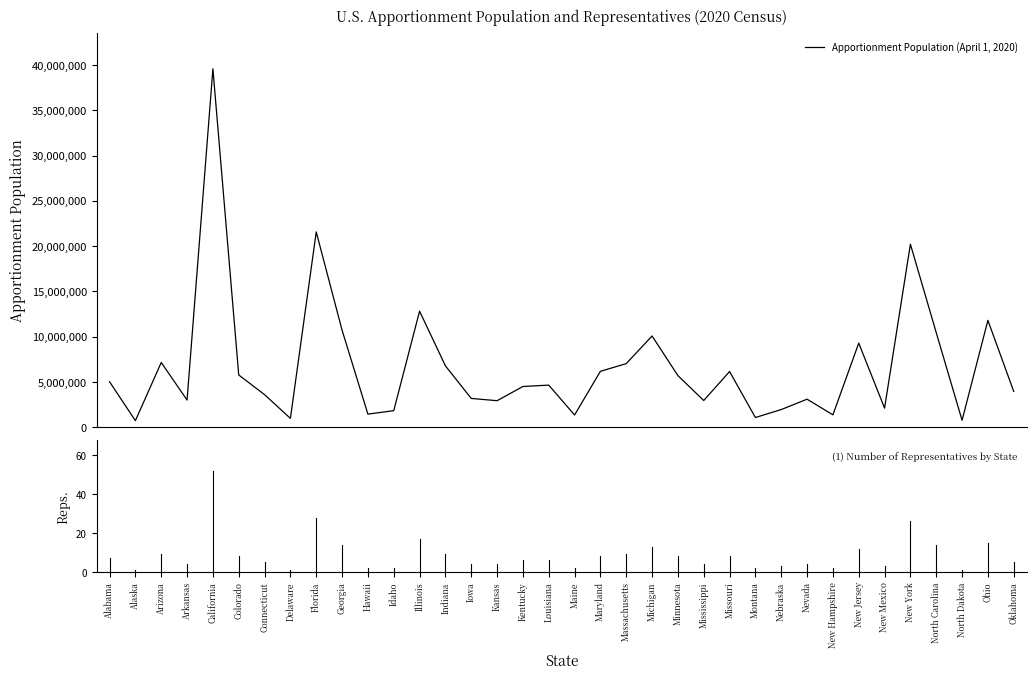

What is the maximum value shown in the chart?

39576757